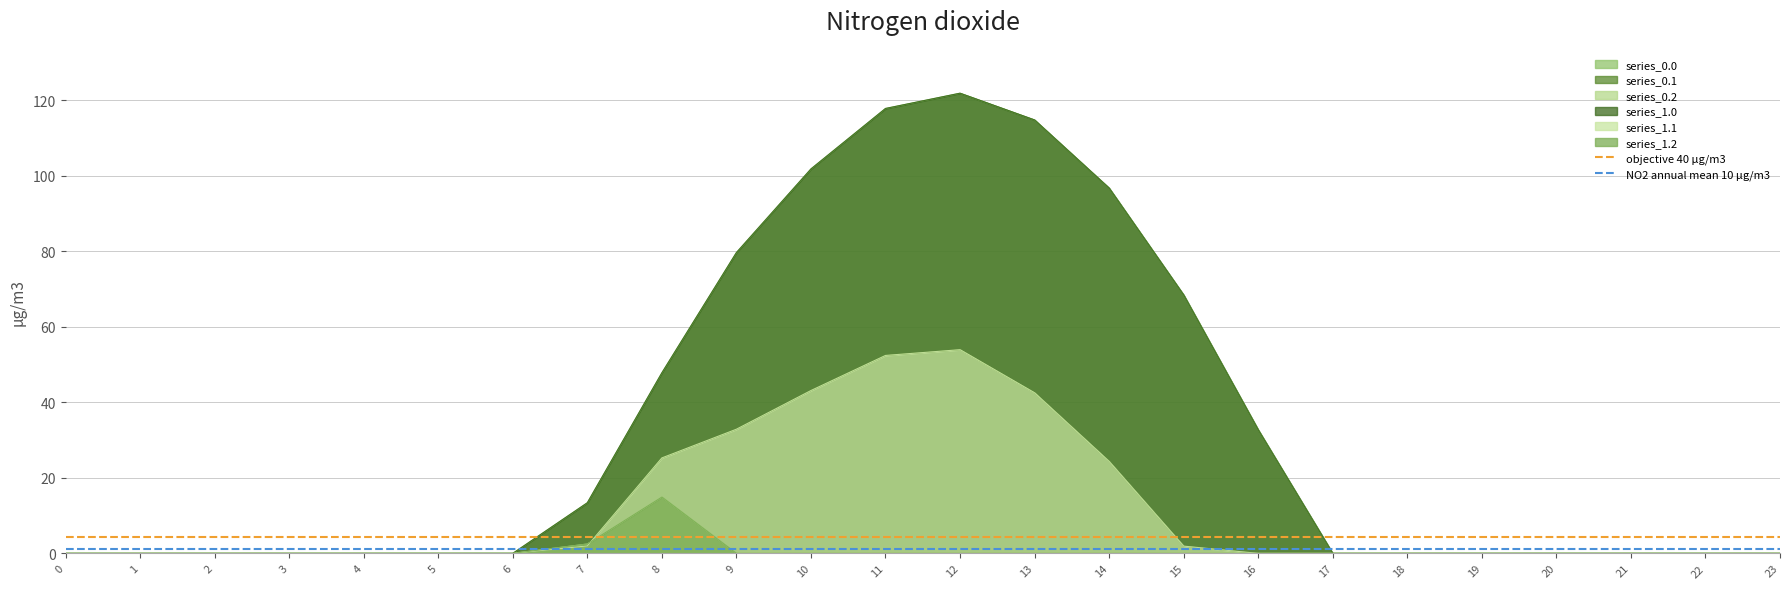

True or false: NO2 annual mean 10 µg/m3 has a value of 1.9 at 1.

False